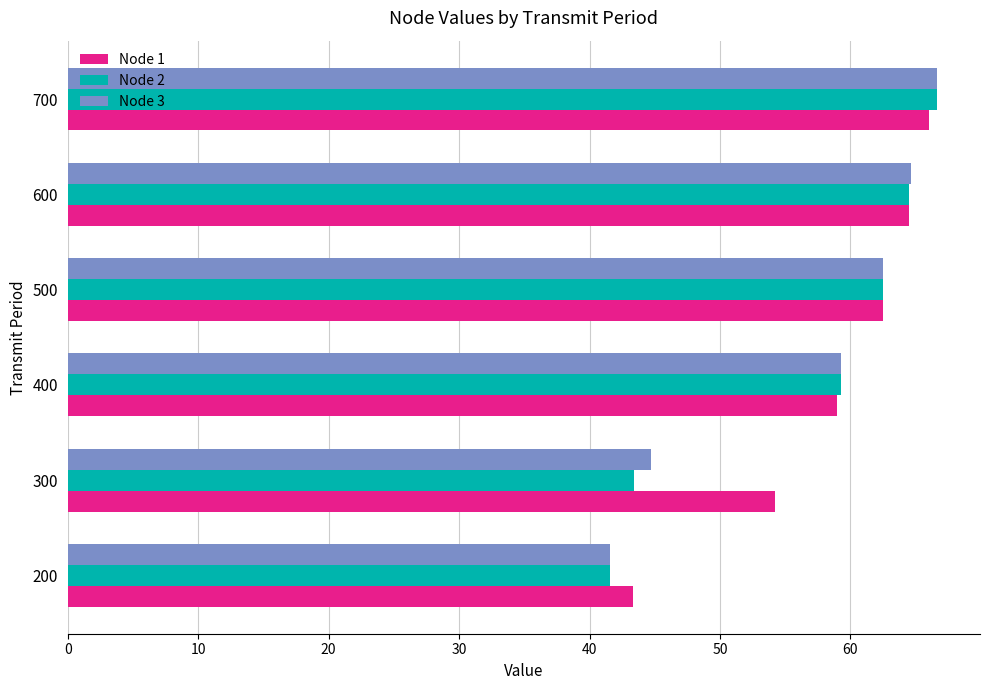

Which series has the largest range (max minus min)?

Node 2